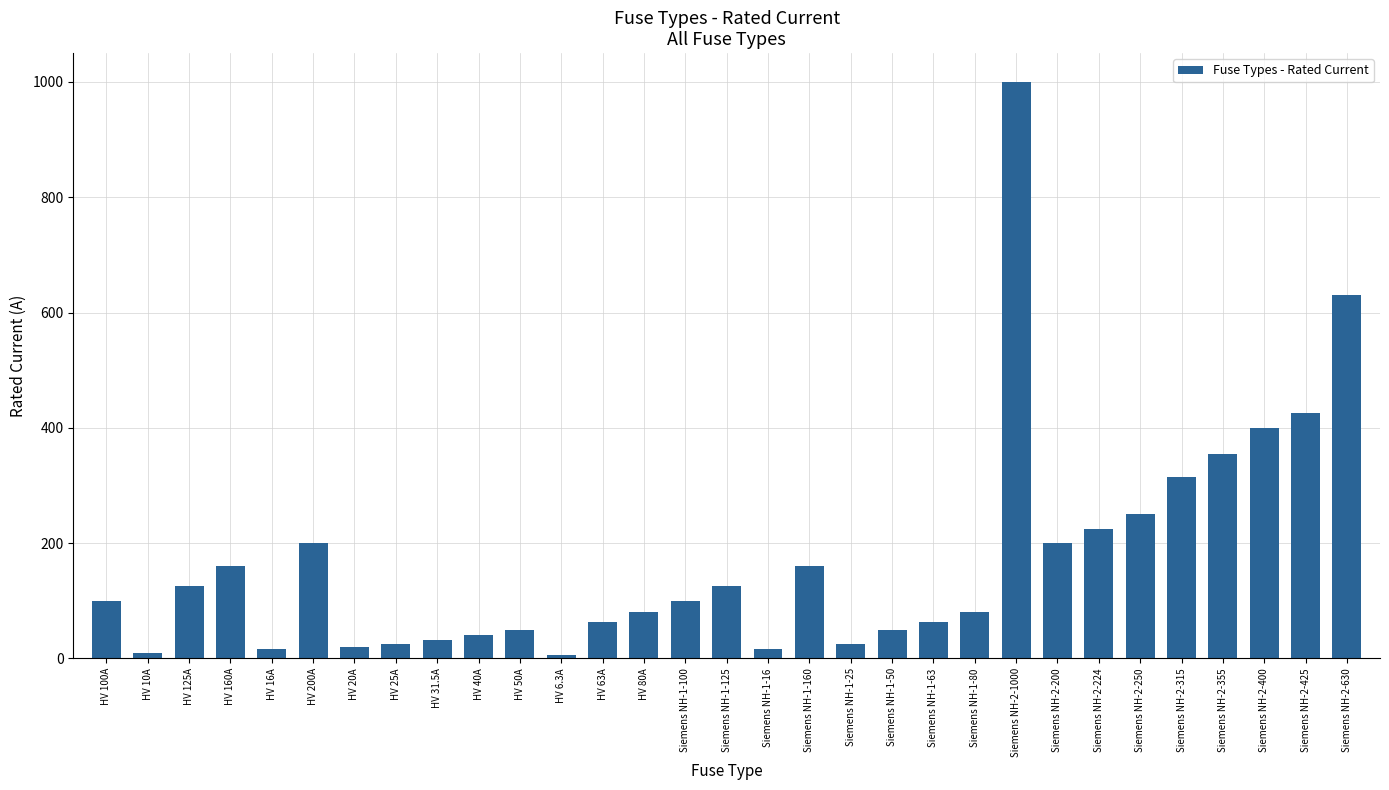

Which label corresponds to the largest value in the chart?

Siemens NH-2-1000